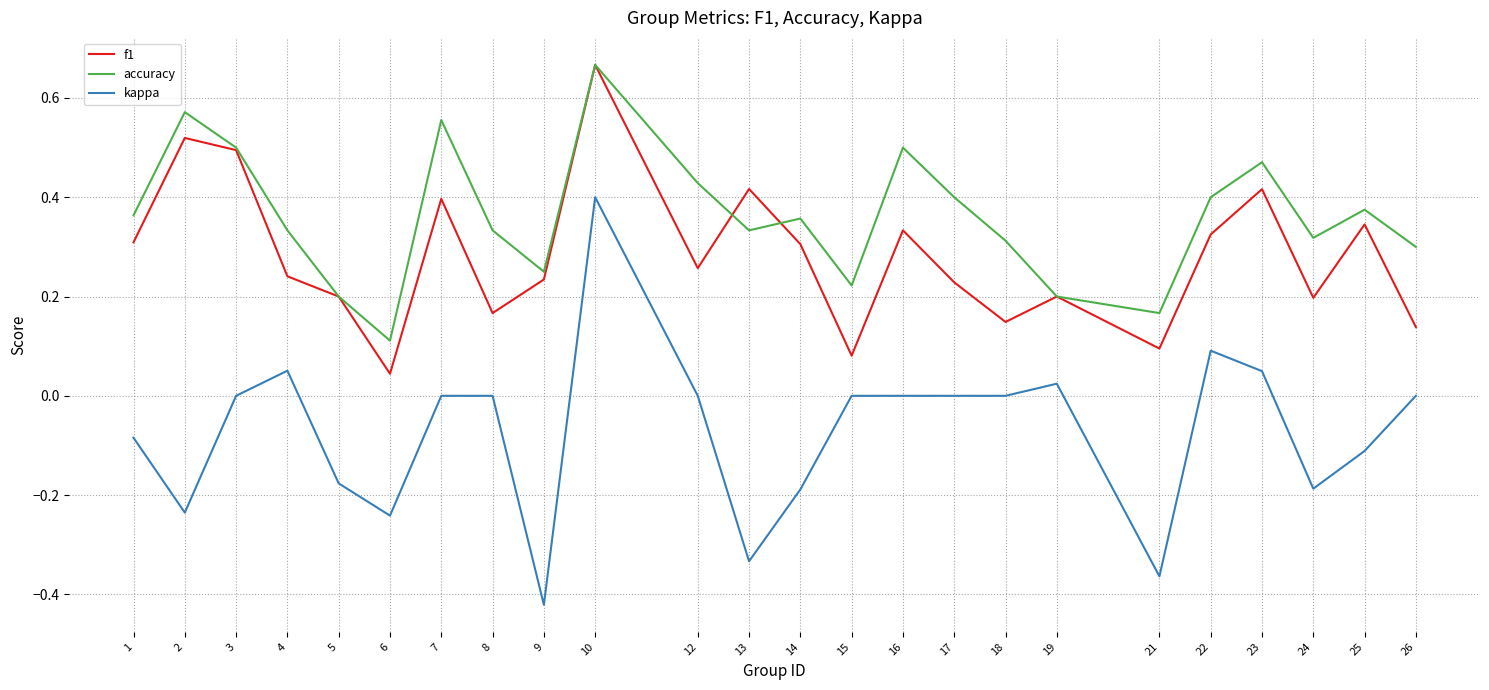

Which category has the highest value in the f1 series?

10